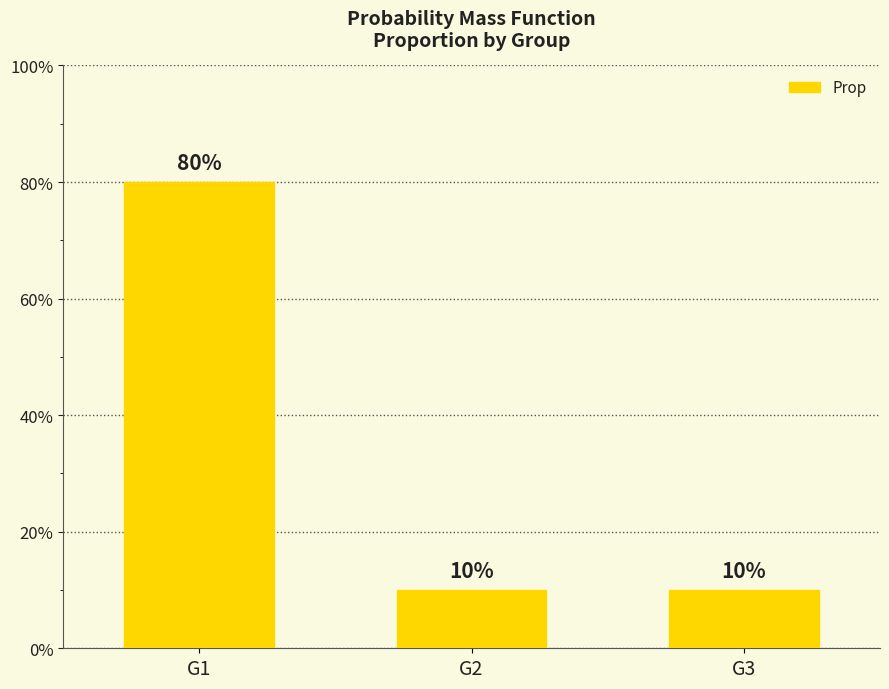

Which has a higher value, G1 or G2?

G1